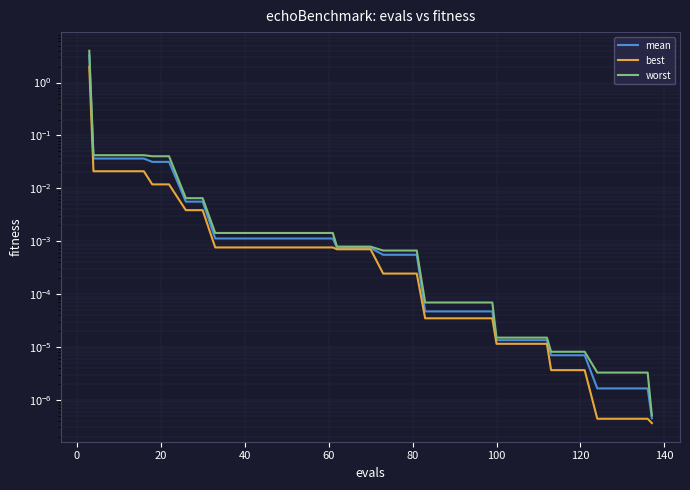

What is the maximum value shown in the chart?

4.0